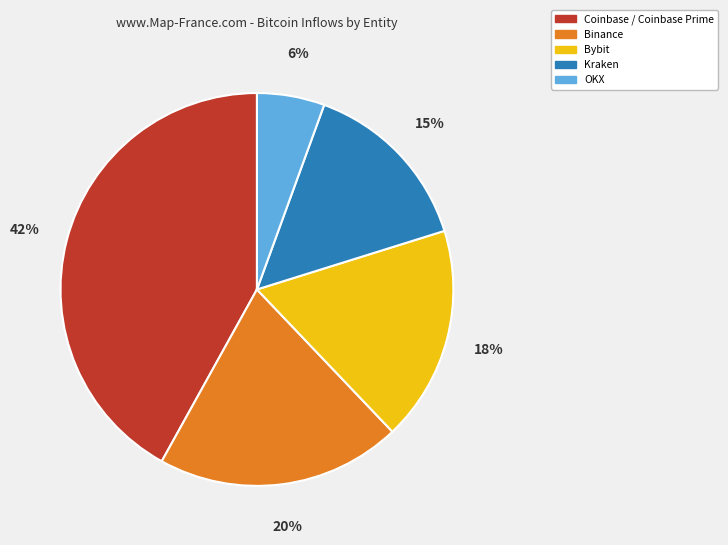

Is there any slice that represents more than half of the pie?

No